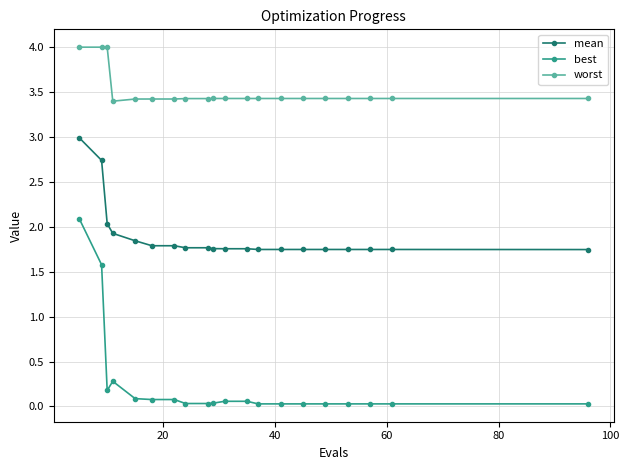

What is the greatest value displayed?

4.0